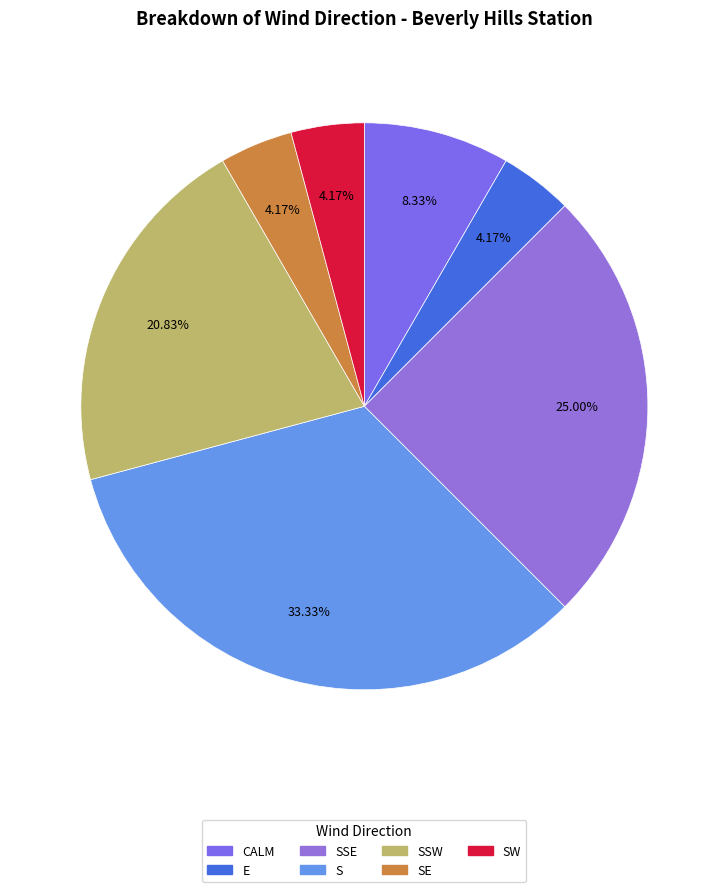

How many slices are in this pie chart?

7